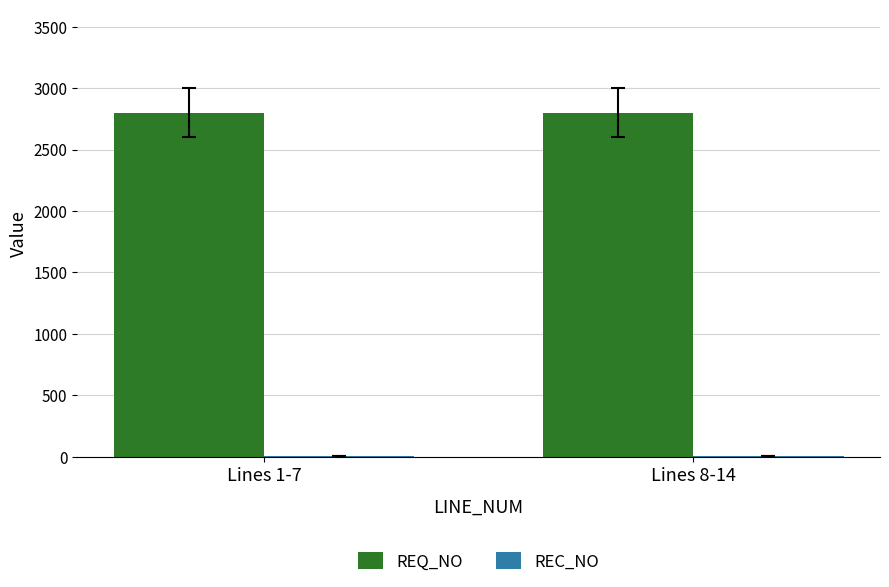

Which series has the largest total across all categories?

REQ_NO